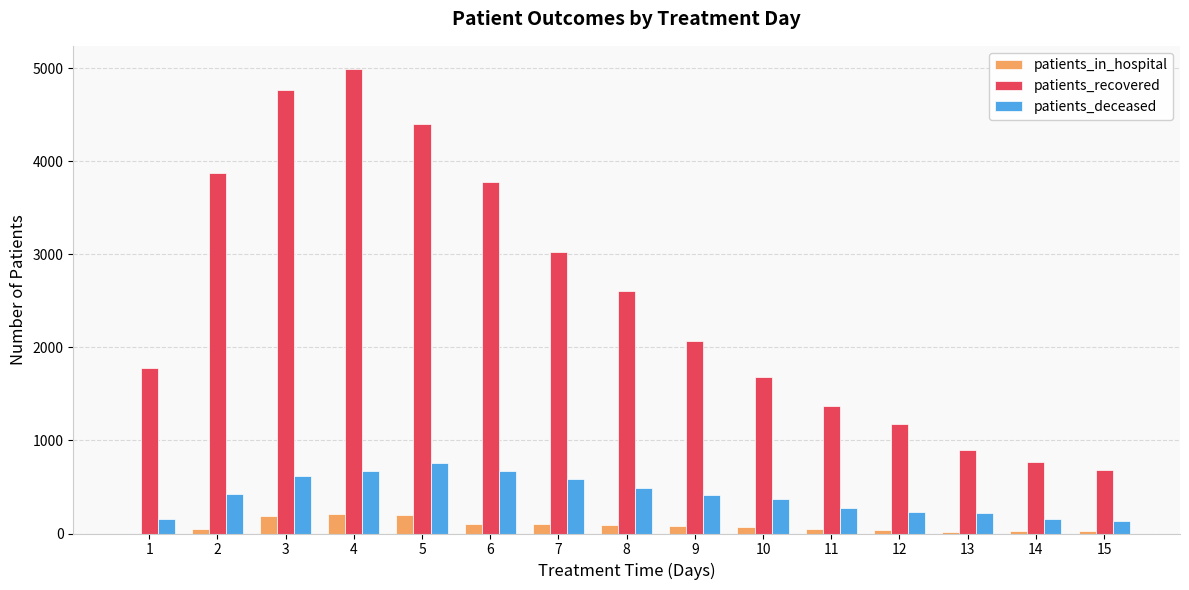

Is it true that patients_in_hospital equals 197 at 5?

True